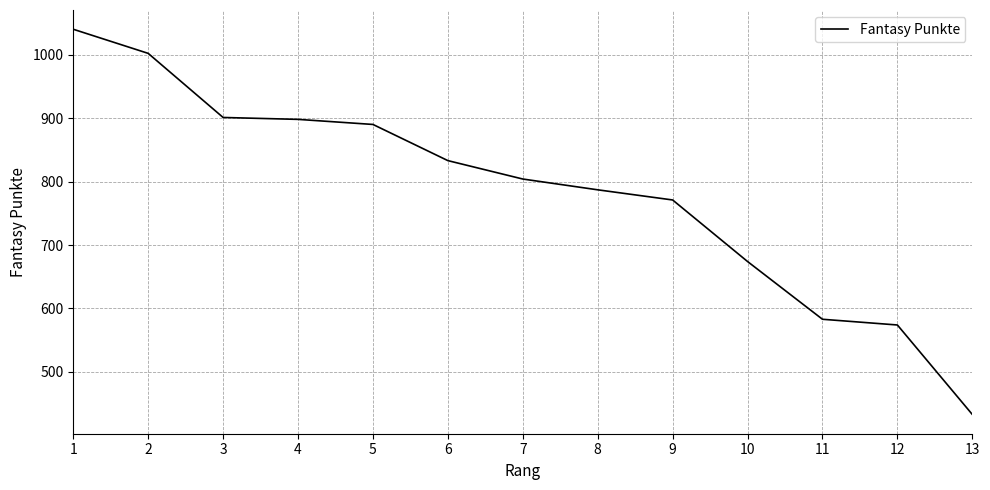

Reading left to right, what are all the values shown in this chart?

1=1040	2=1002	3=901	4=898	5=890	6=833	7=804	8=787	9=771	10=674	11=583	12=574	13=433